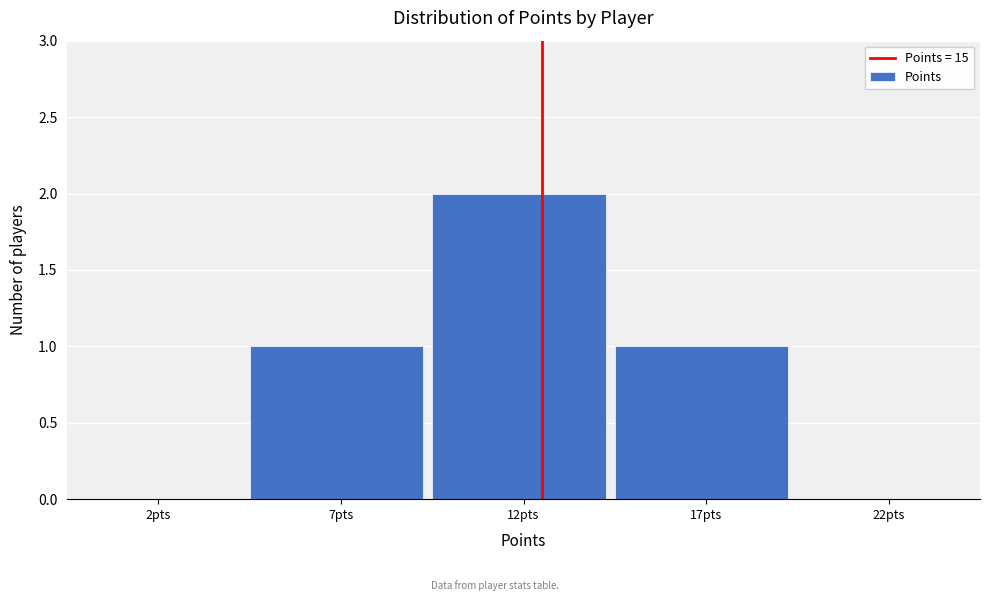

Reading left to right, what are all the values shown in this chart?

2pts=0	7pts=1	12pts=2	17pts=1	22pts=0